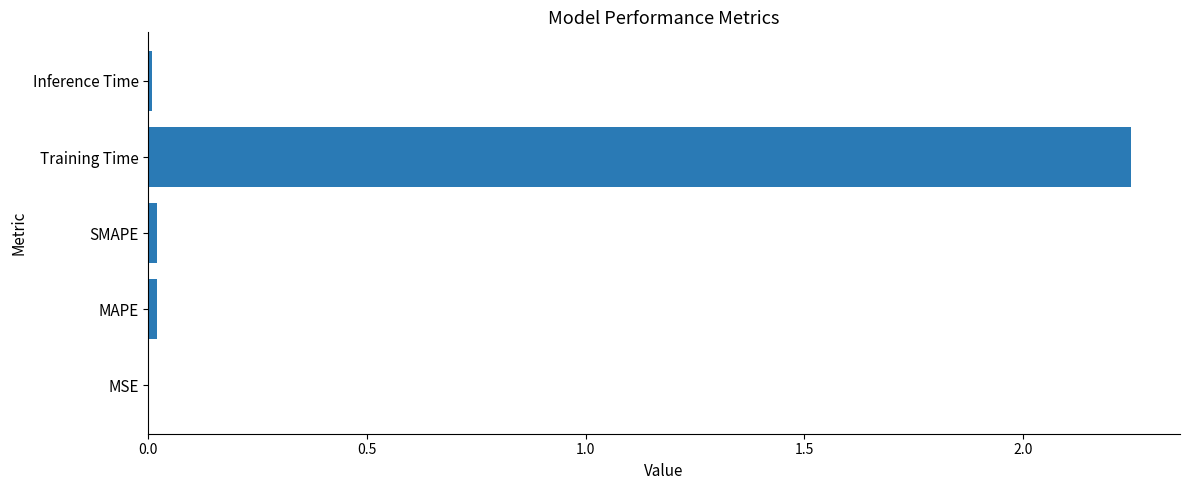

How many series are shown in this chart?

1